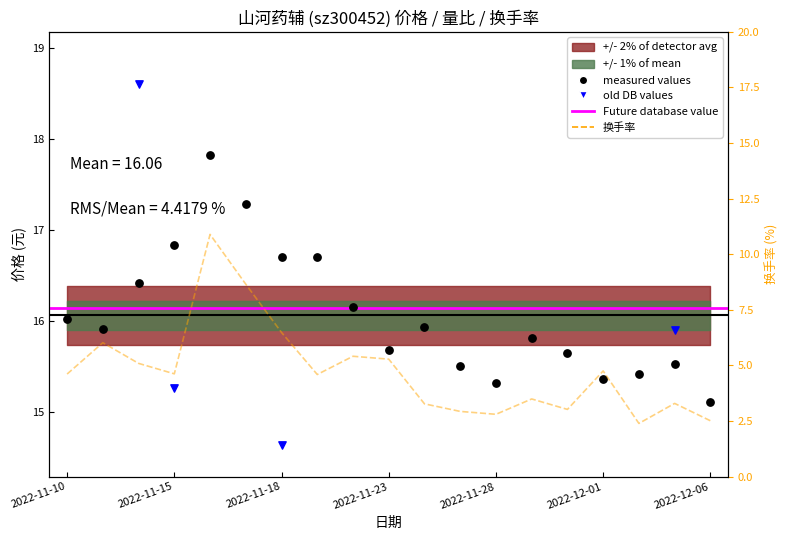

Is the value of 换手率 at 2022-12-02 greater than the value of 量比 at 2022-11-28?

No